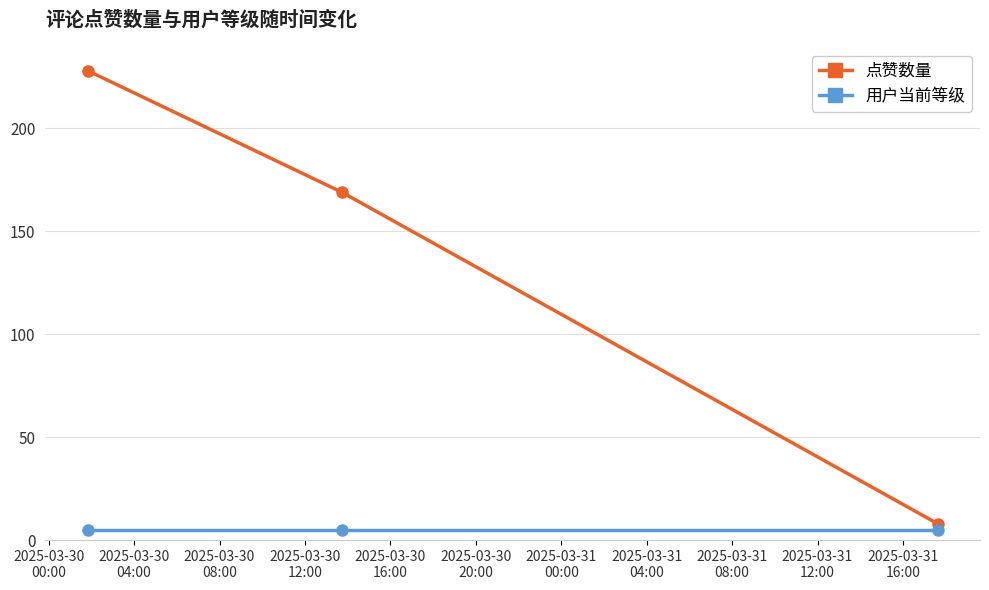

What are all the series names shown in the legend?

点赞数量, 用户当前等级